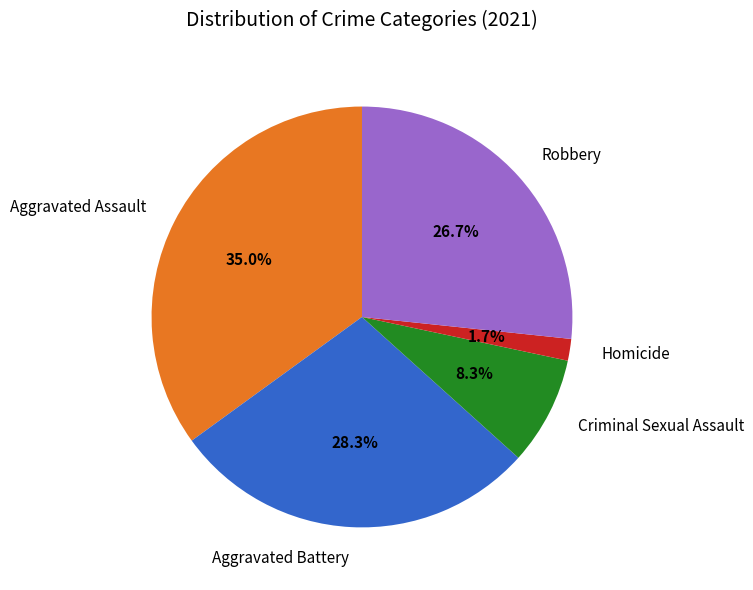

Which category has the biggest portion of the pie?

Aggravated Assault